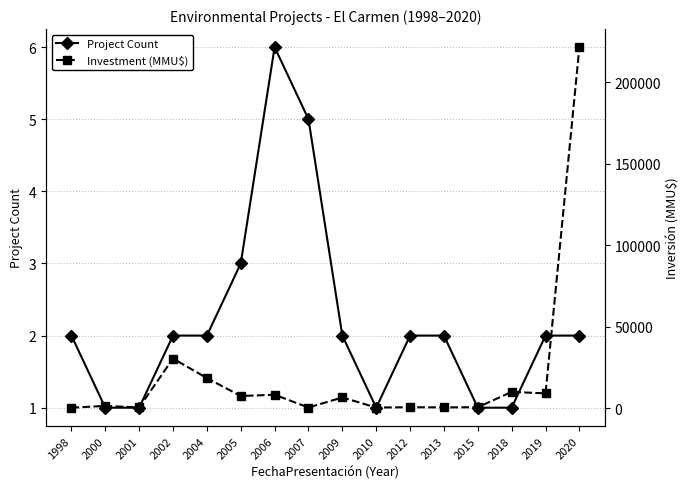

True or false: Project Count and Investment (MMU$) intersect in this chart.

False